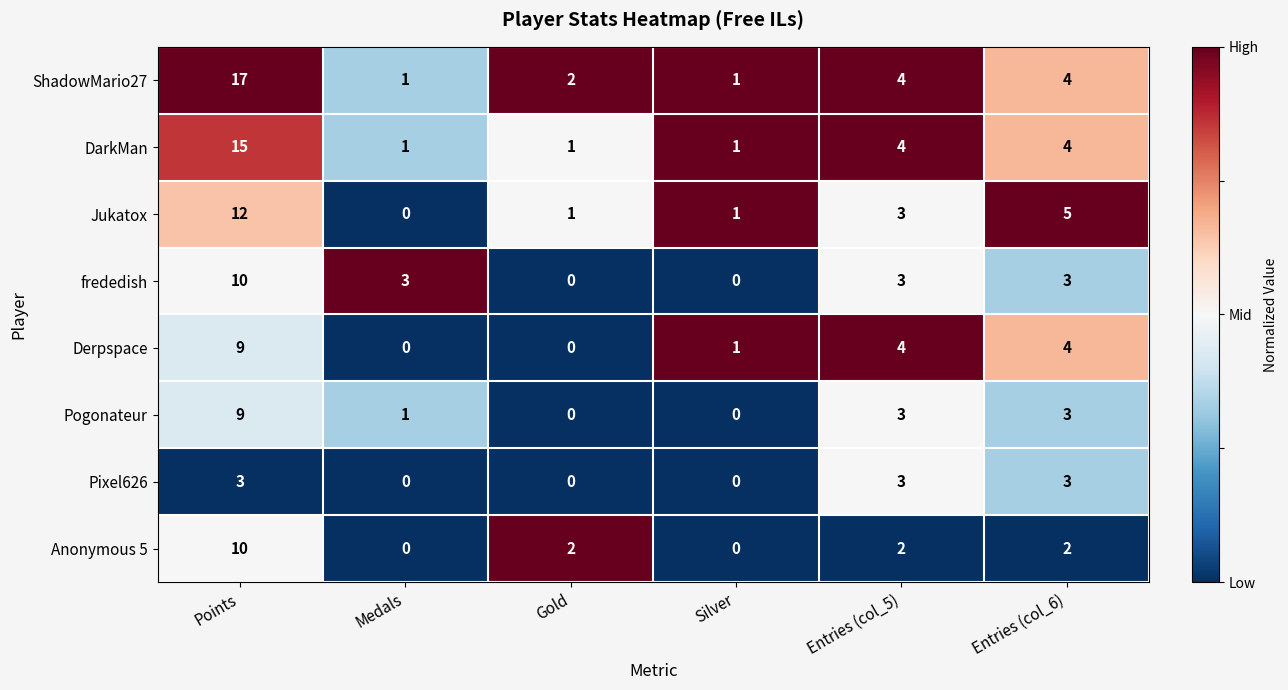

Count the Pogonateur values in the range 0 to 3.

5